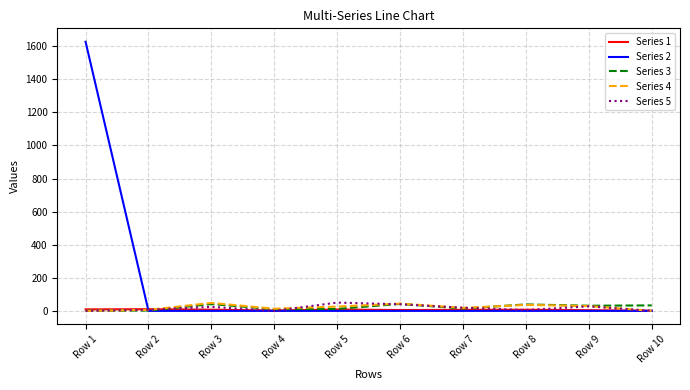

Which series has the largest total across all categories?

Series 2